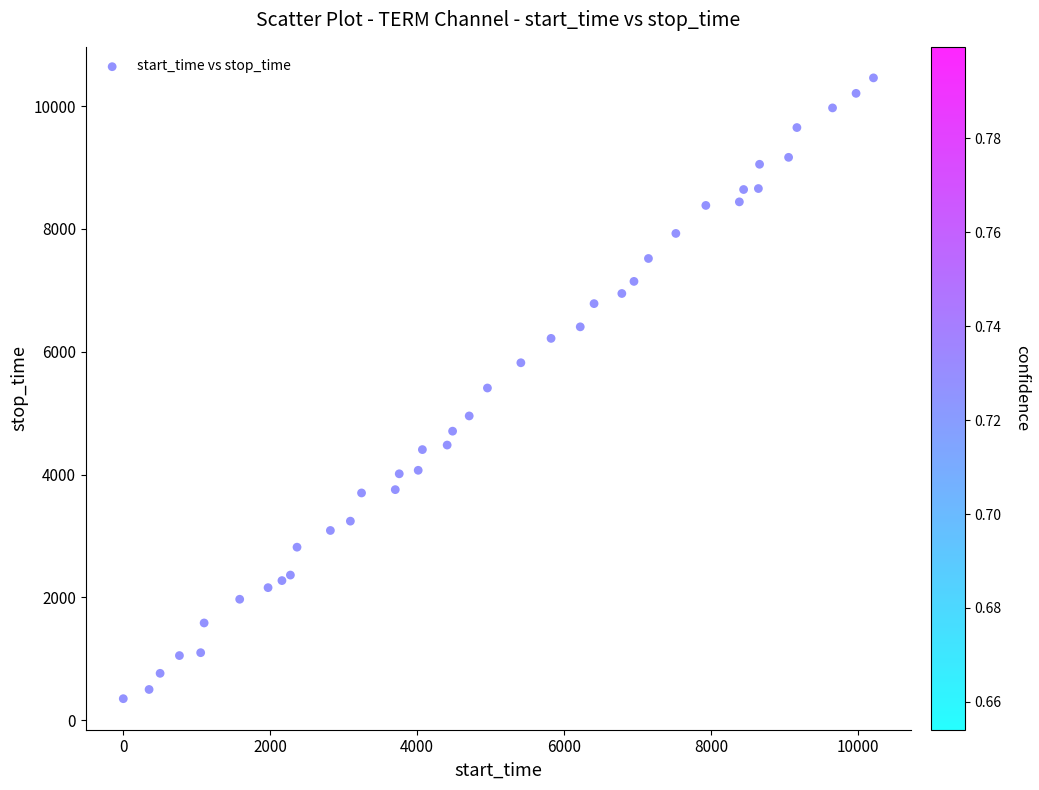

What is the range of X values (max minus min)?

10208